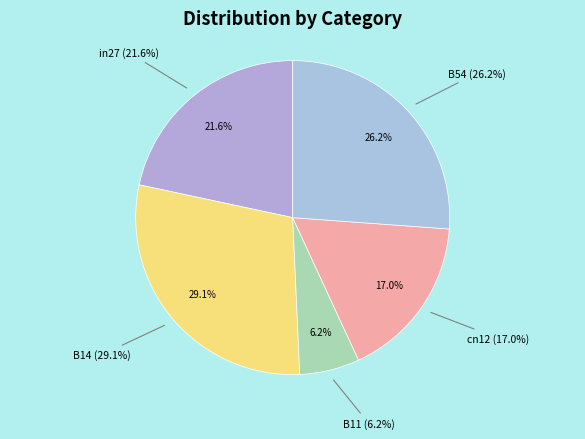

What percentage is NOT represented by B11?

93.8%